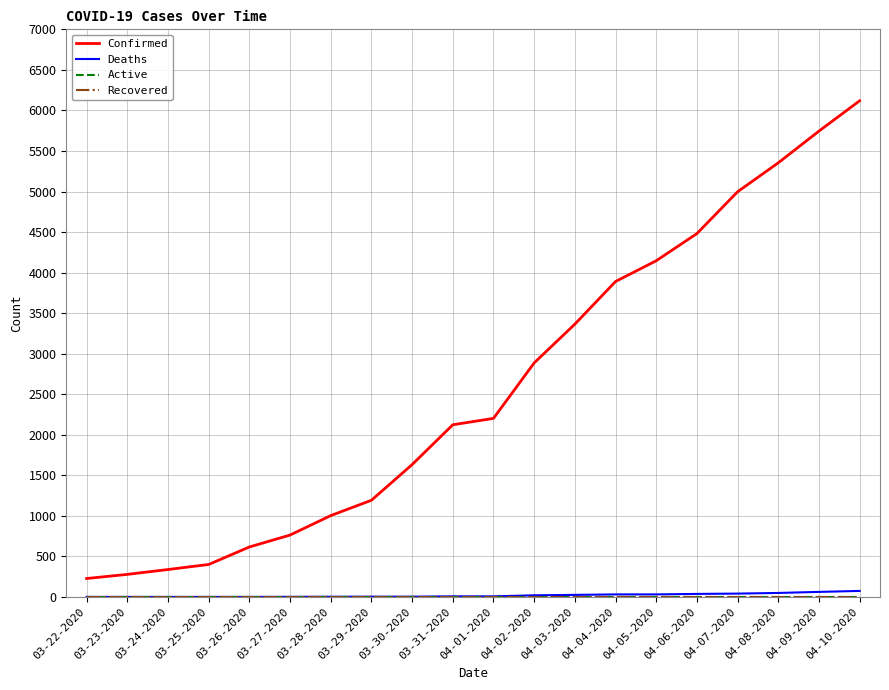

Does the chart display data point markers on the line(s)?

No